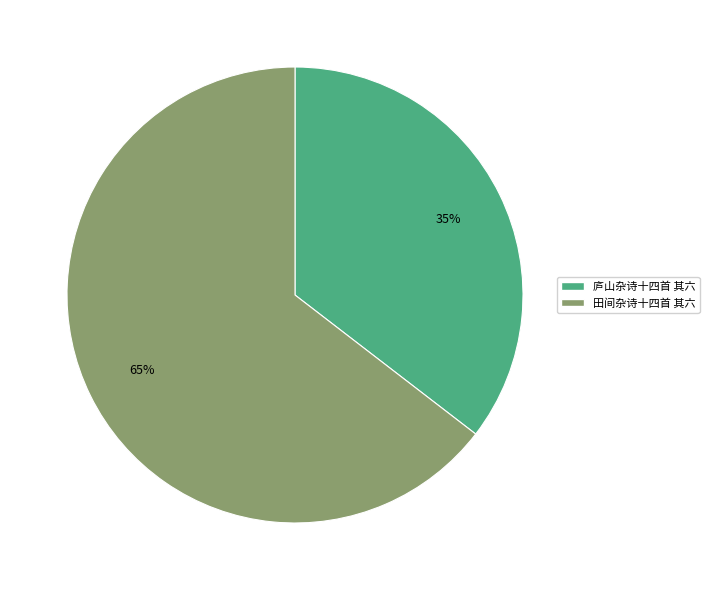

Does any single category account for the majority?

Yes